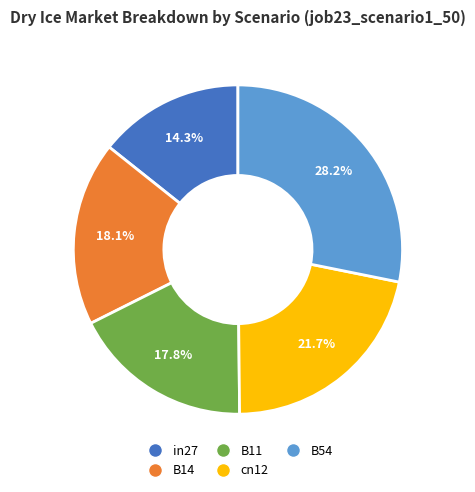

Which category has the biggest portion of the pie?

B54